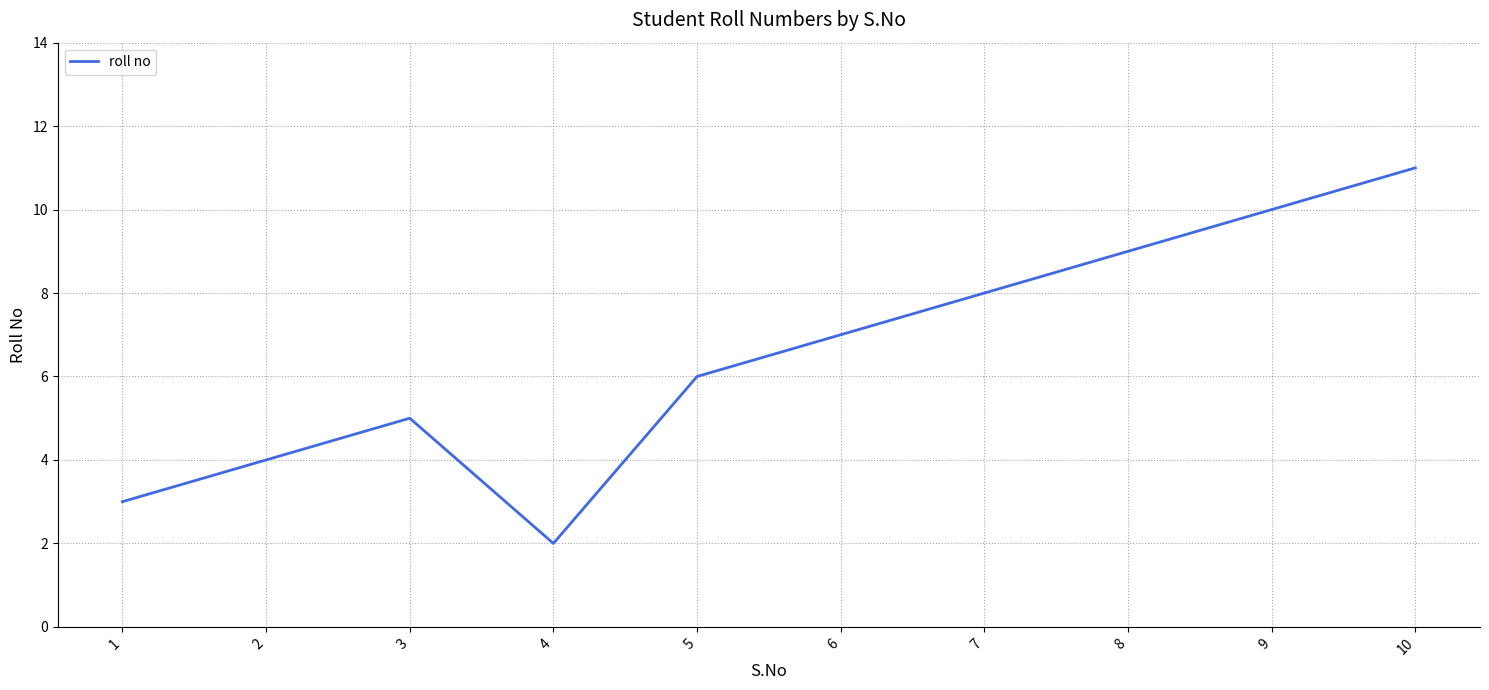

True or false: the data has more than 2 interior local peaks.

False